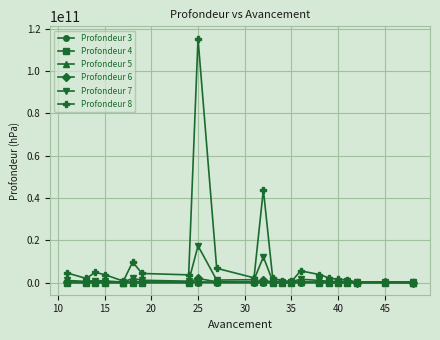

At how many categories does at least one series exceed 14853722696?

2